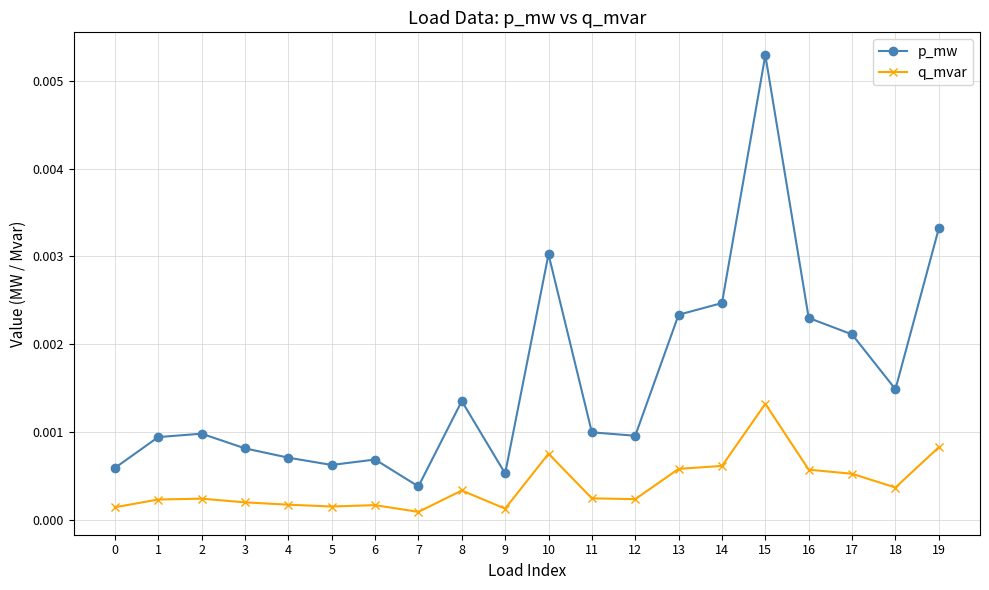

At which category is the sum across all series the highest?

15